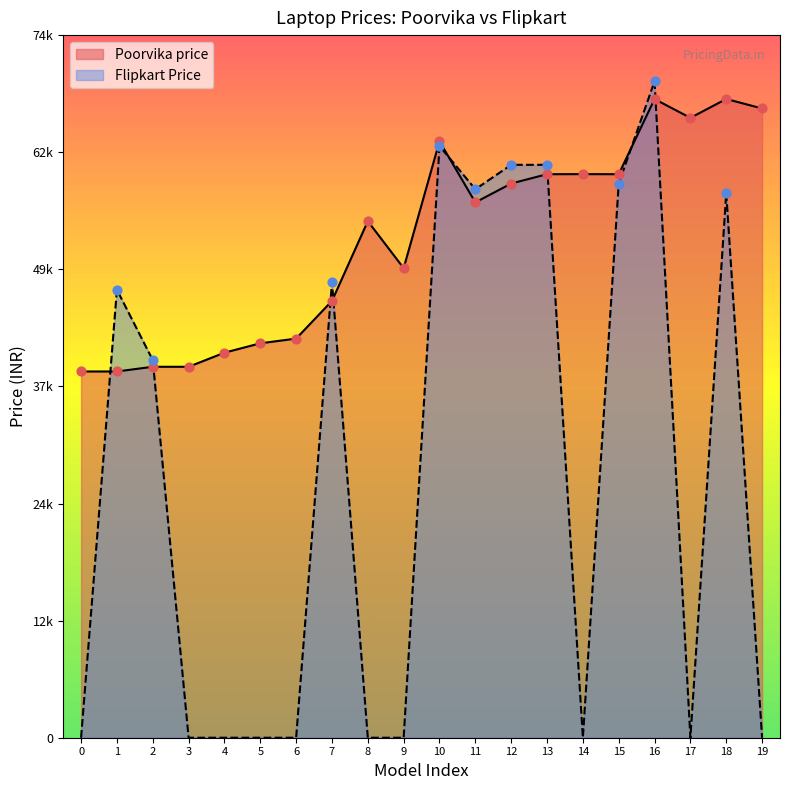

At how many categories does at least one series exceed 56169?

10